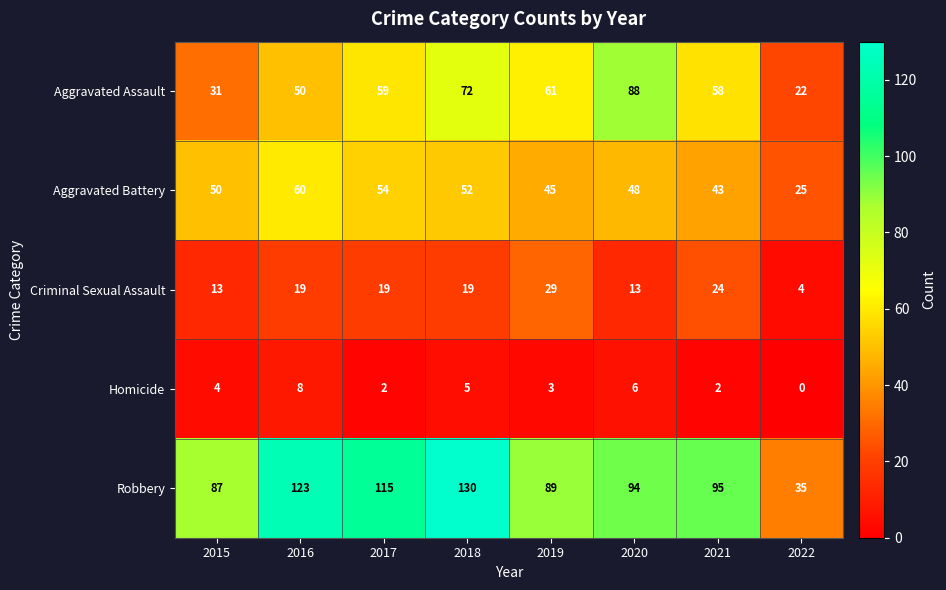

What is the difference between the highest and lowest values at 2020?

88